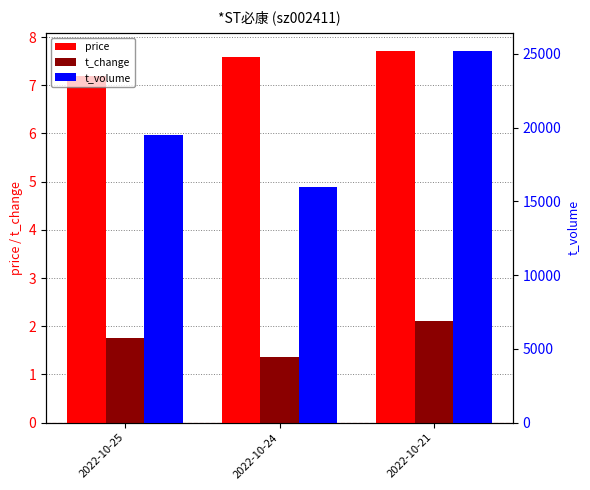

Between 2022-10-24 and 2022-10-25, which is larger?

2022-10-24